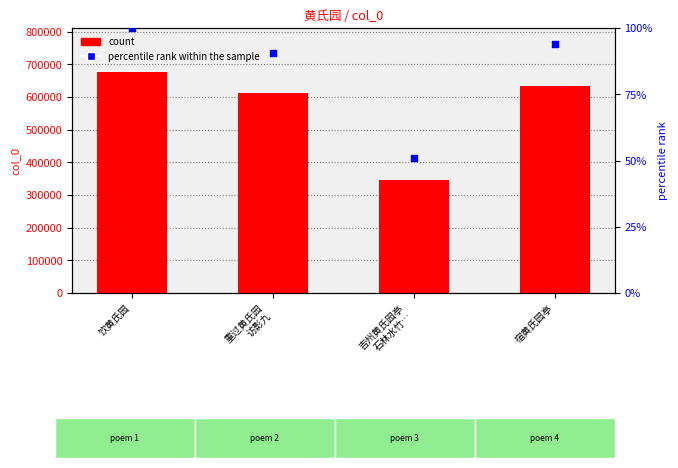

Which series contains the highest Y value?

col_0